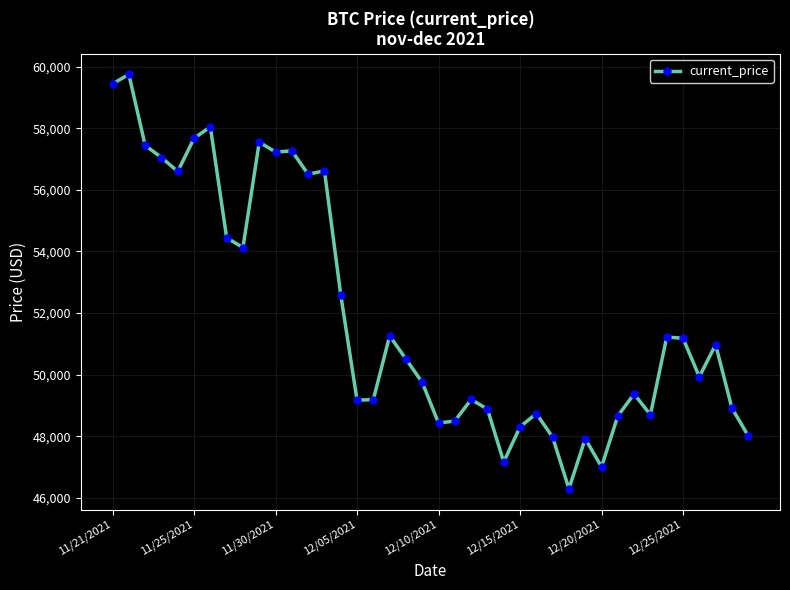

True or false: there are more than 0 points higher than both neighbors.

True